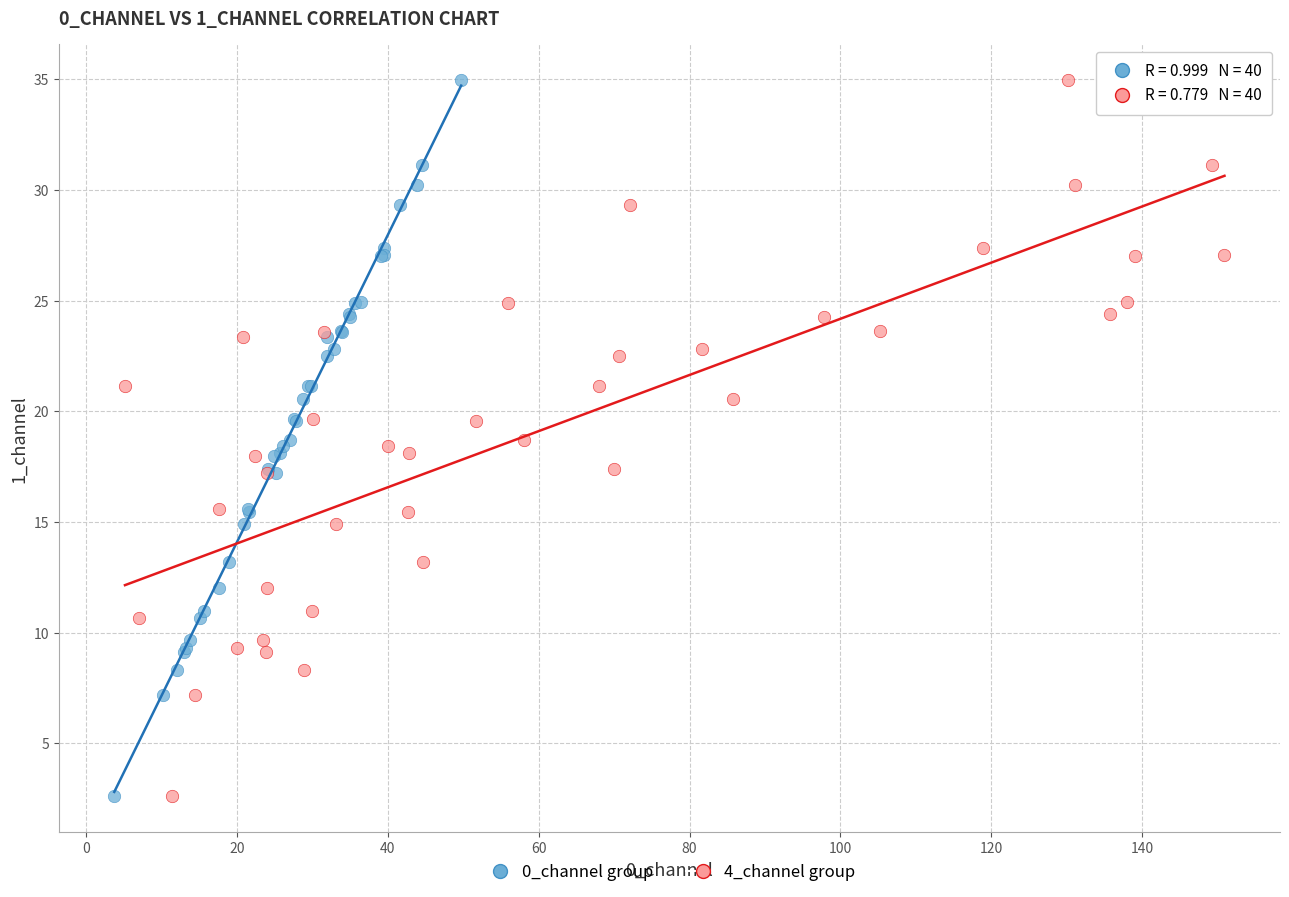

What are all the series names shown in the legend?

0_channel group, 4_channel group